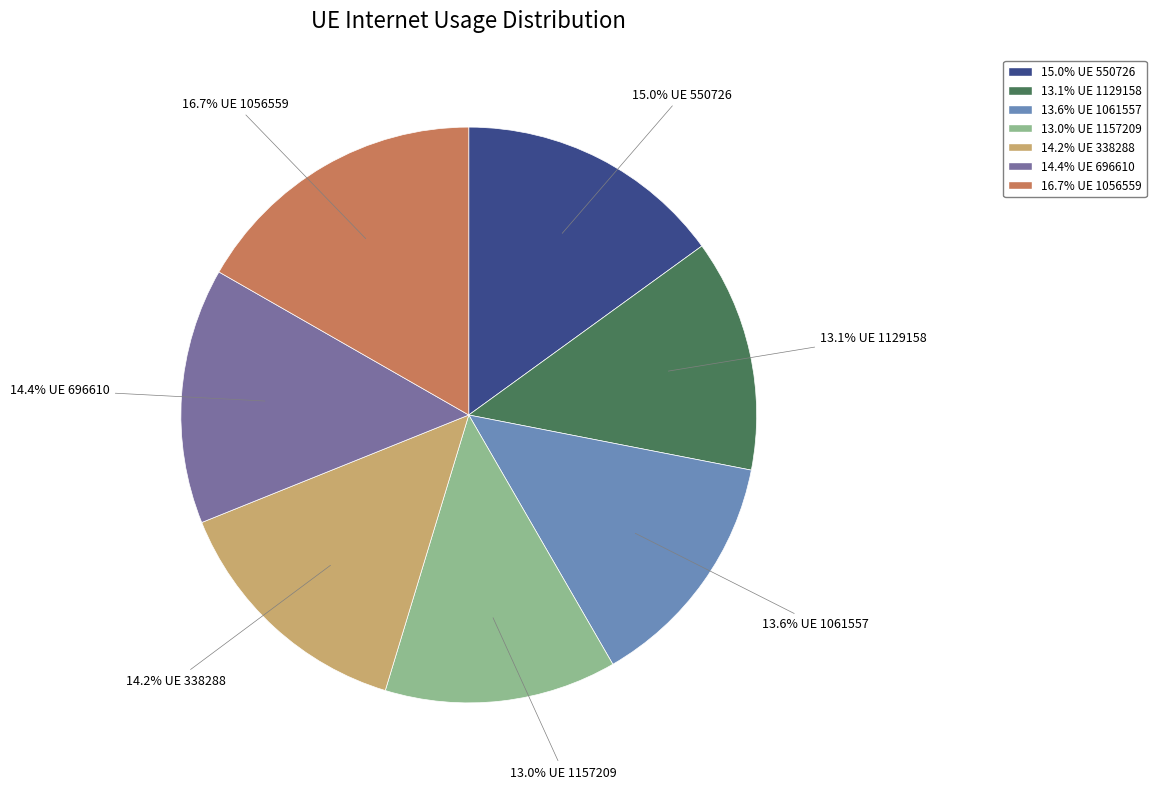

Is there a majority slice in this chart?

No